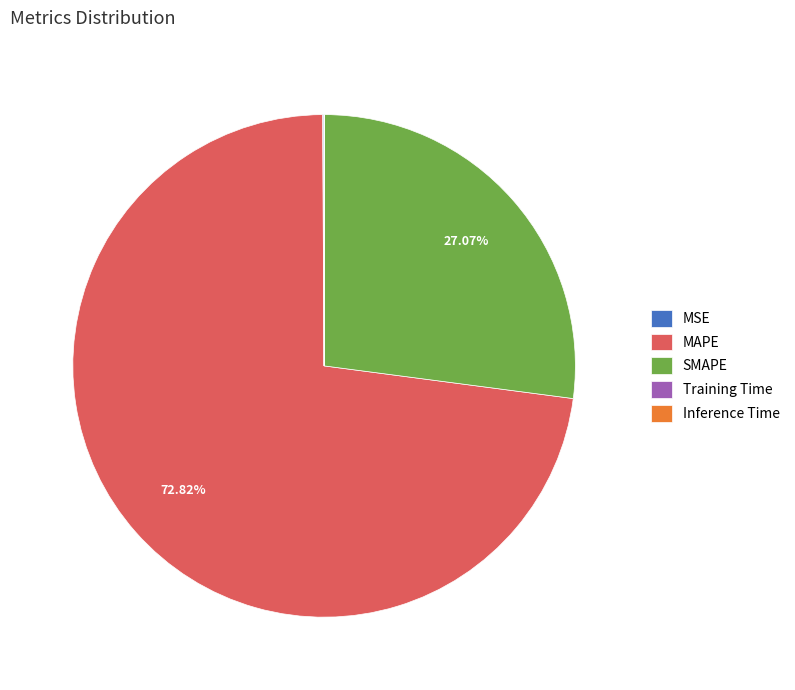

Is there a majority slice in this chart?

Yes